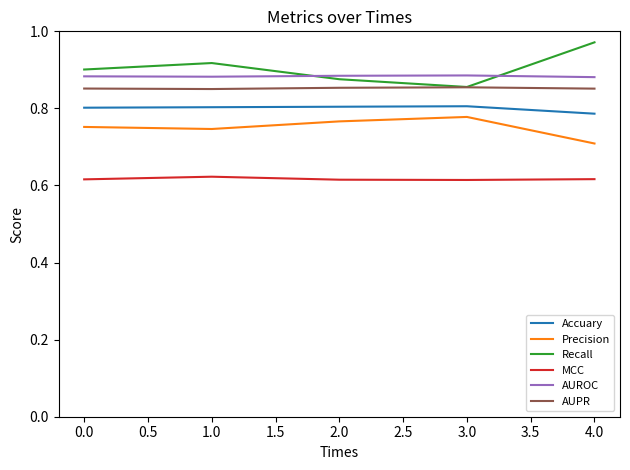

At which label does Recall reach its minimum?

3.0